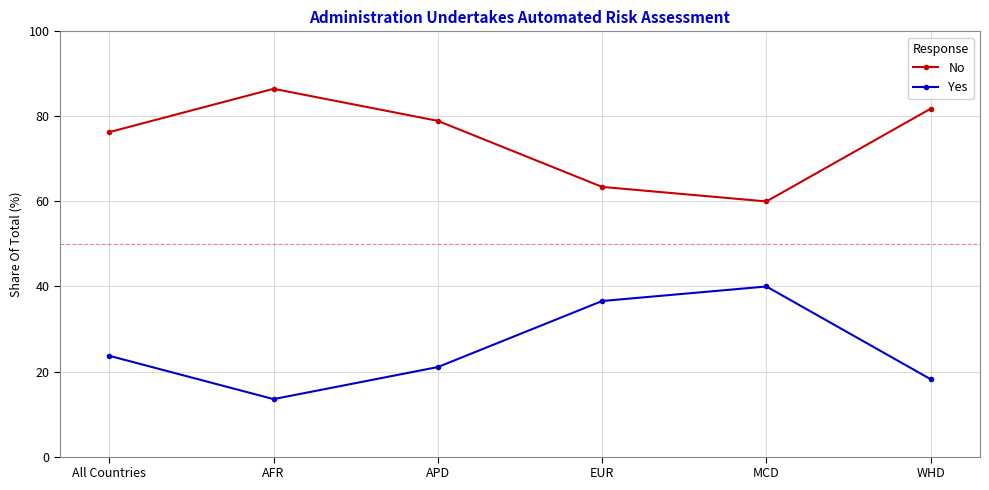

What is the average value of the No series?

74.5